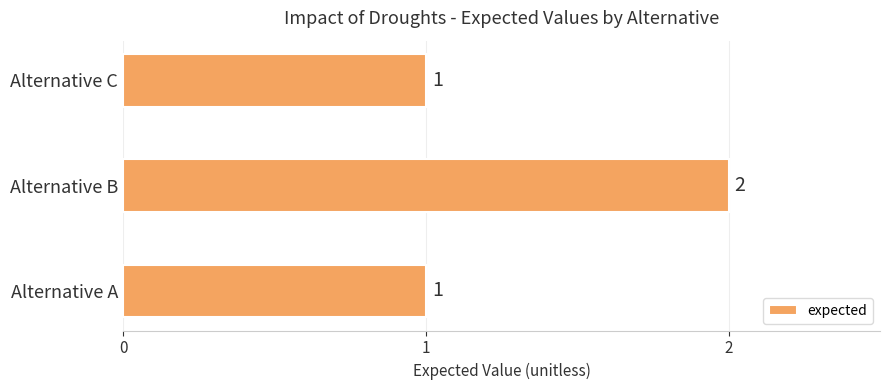

Is it true that the value at Alternative C is 2?

False